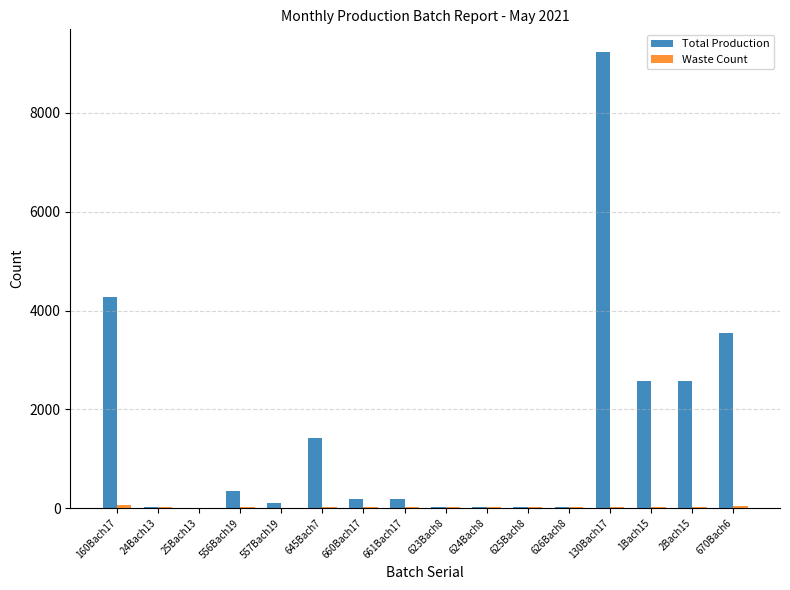

Are the bars grouped side by side (vs. stacked)?

Yes